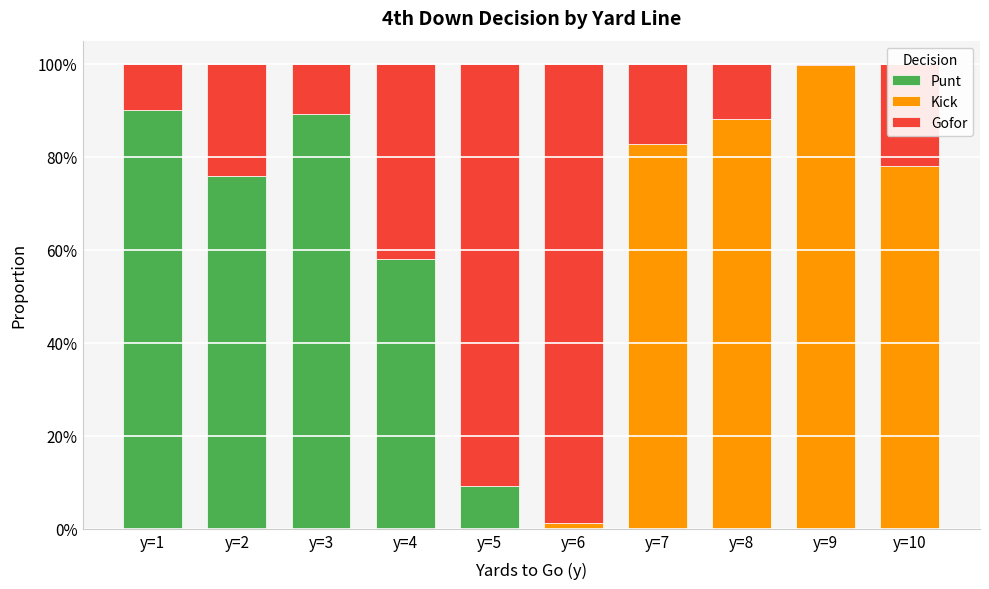

What are all the series names shown in the legend?

Punt, Kick, Gofor